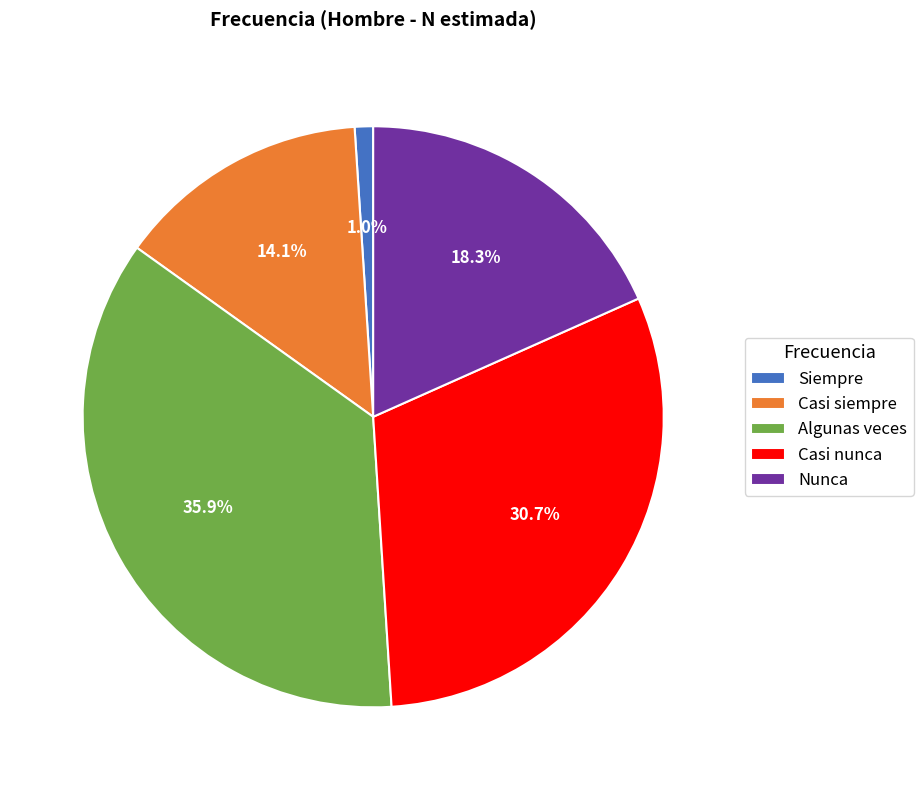

To the nearest percent, what percentage of the pie is Nunca?

18%